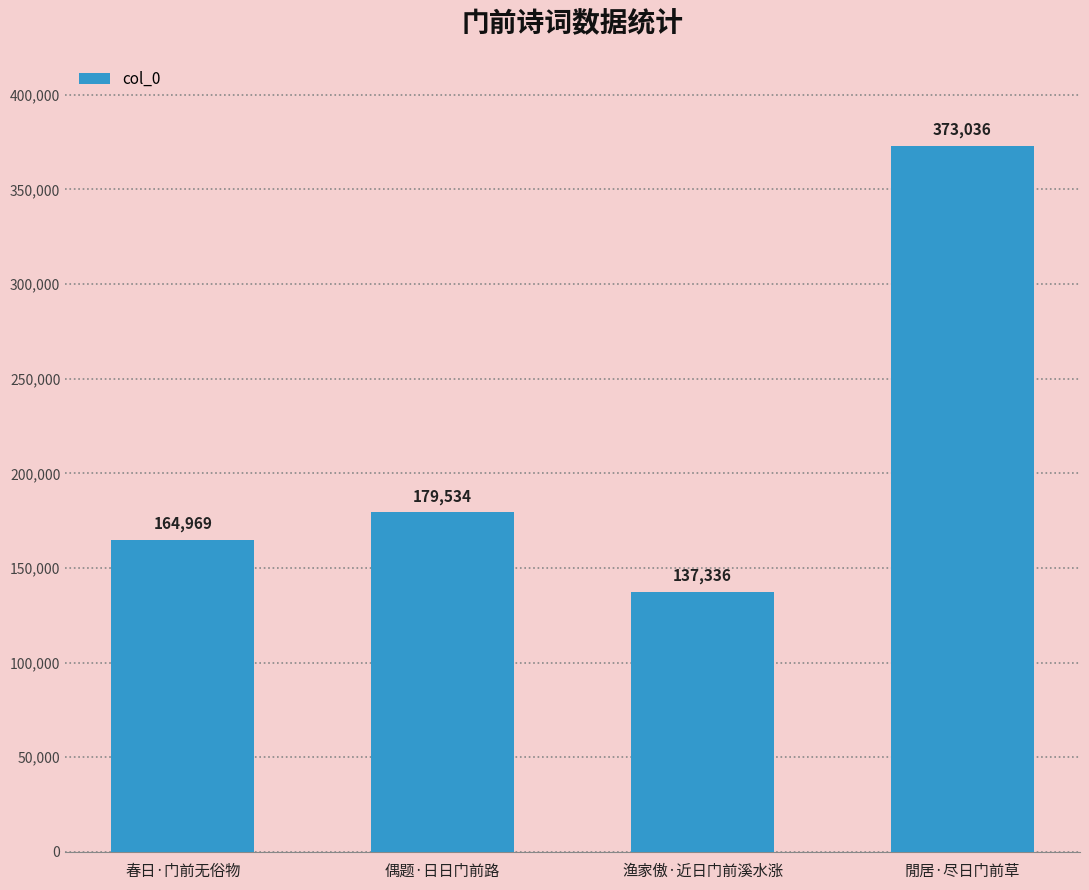

Reading right to left, transcribe all the data shown in this chart.

閒居·尽日门前草=373036	渔家傲·近日门前溪水涨=137336	偶题·日日门前路=179534	春日·门前无俗物=164969